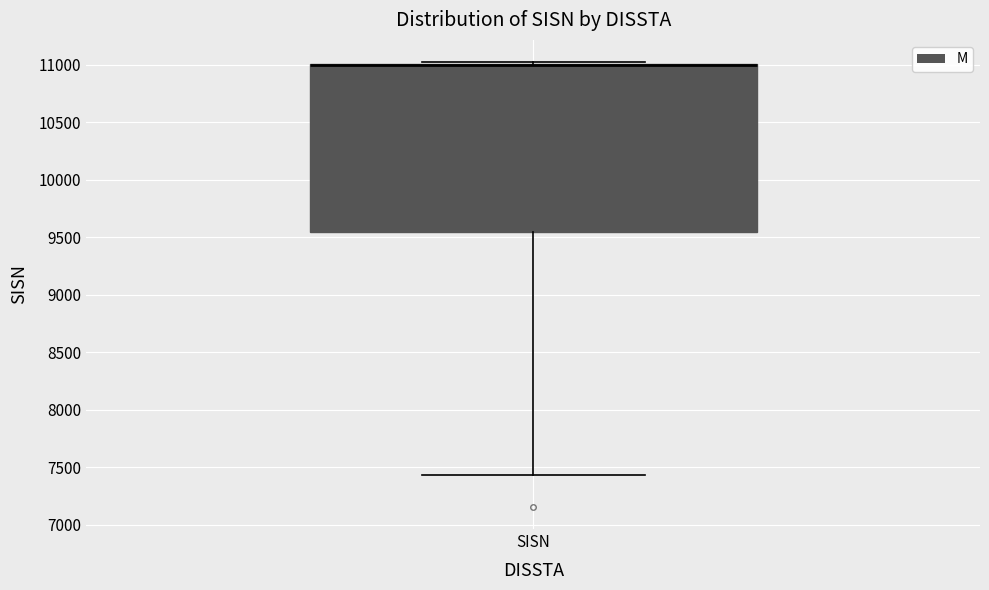

Read this box plot against the y-axis: the position of the median line, the range covered by the box, and the ends of both whiskers. The values are not printed on the chart, so give them approximately, as read against the axis.

median 11000 (drawn on the box's upper edge), box 9550 to 11000, whiskers 7450 to 11000